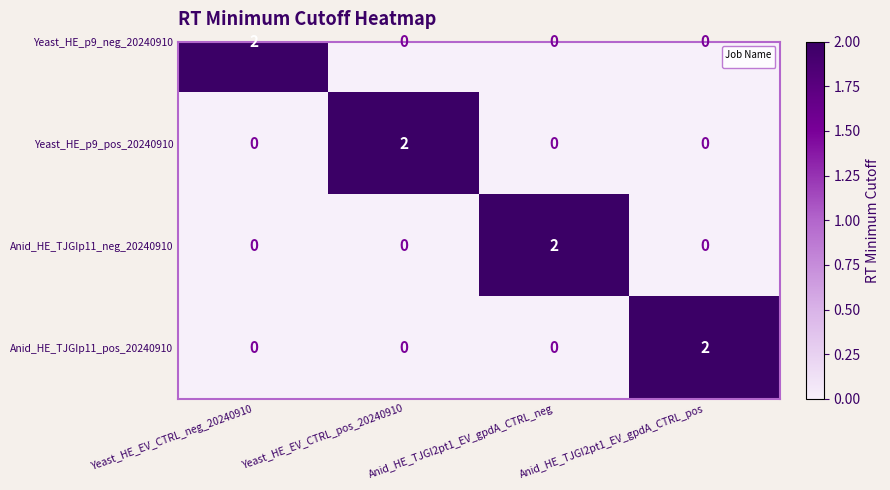

Is it true that the value at Anid_HE_TJGI2pt1_EV_gpdA_CTRL_neg is 0?

True